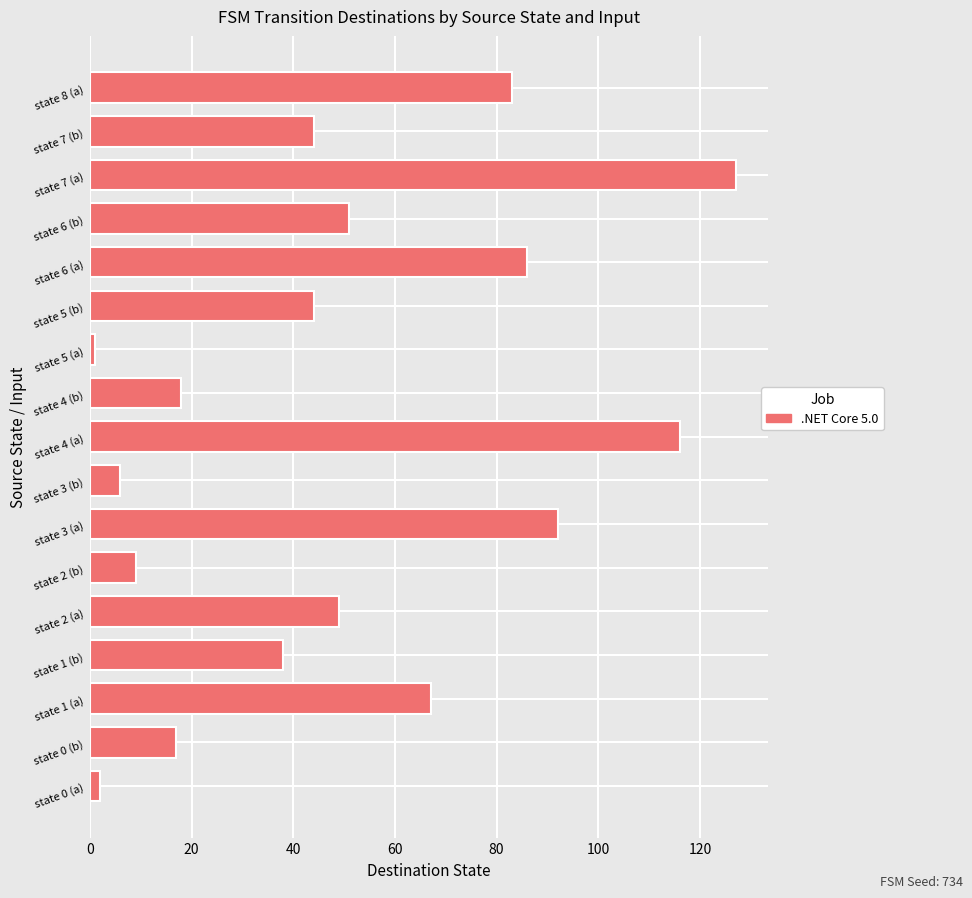

Reading bottom to top, extract all data points from this chart.

state 0 (a)=2	state 0 (b)=17	state 1 (a)=67	state 1 (b)=38	state 2 (a)=49	state 2 (b)=9	state 3 (a)=92	state 3 (b)=6	state 4 (a)=116	state 4 (b)=18	state 5 (a)=1	state 5 (b)=44	state 6 (a)=86	state 6 (b)=51	state 7 (a)=127	state 7 (b)=44	state 8 (a)=83